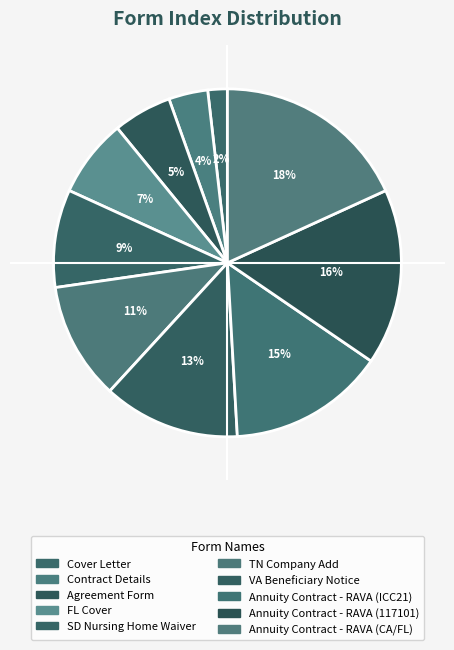

Is there a majority slice in this chart?

No